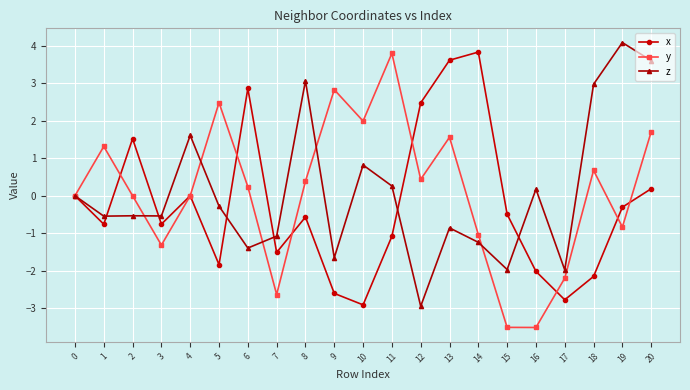

At which category does y reach its first local peak?

1